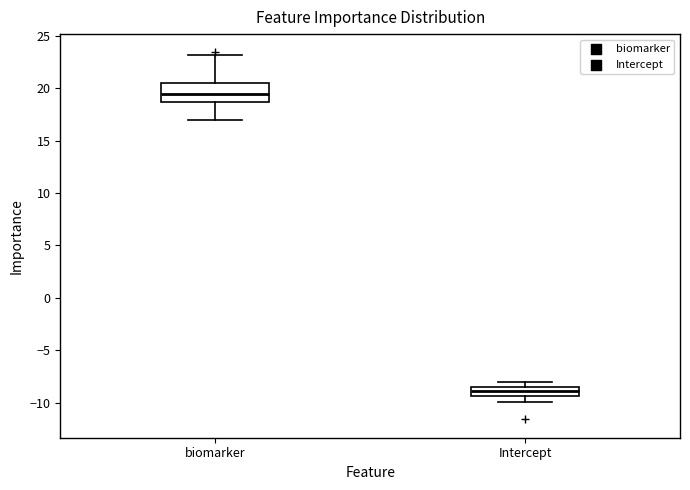

Where does the lower whisker of the box for biomarker end on the y-axis? The values are not printed on the chart, so give them approximately, as read against the axis.

17.0